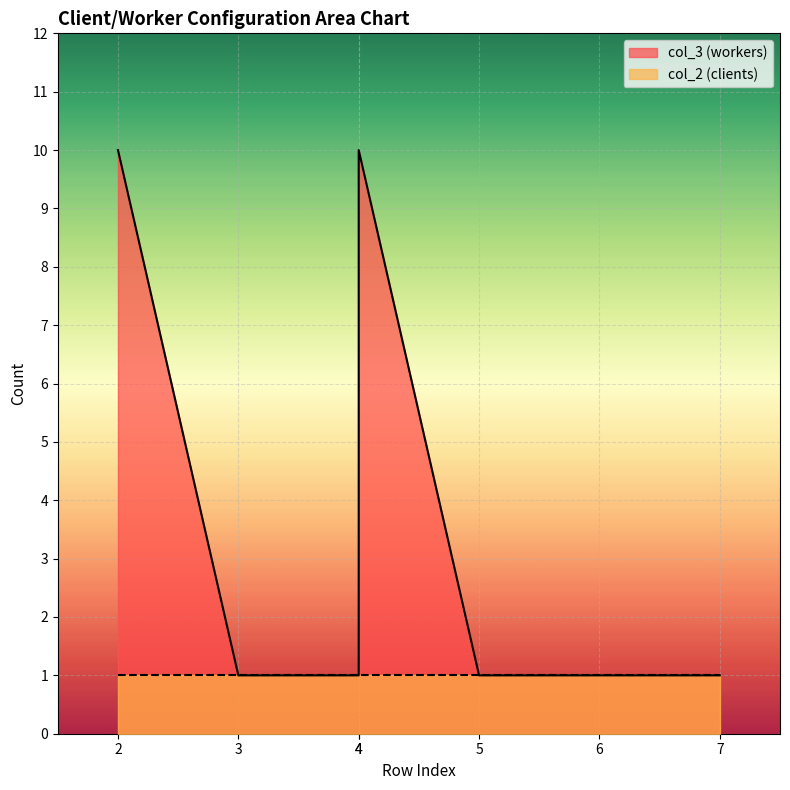

Reading left to right, transcribe all the data shown in this chart.

10	1	1	10	1	1	1